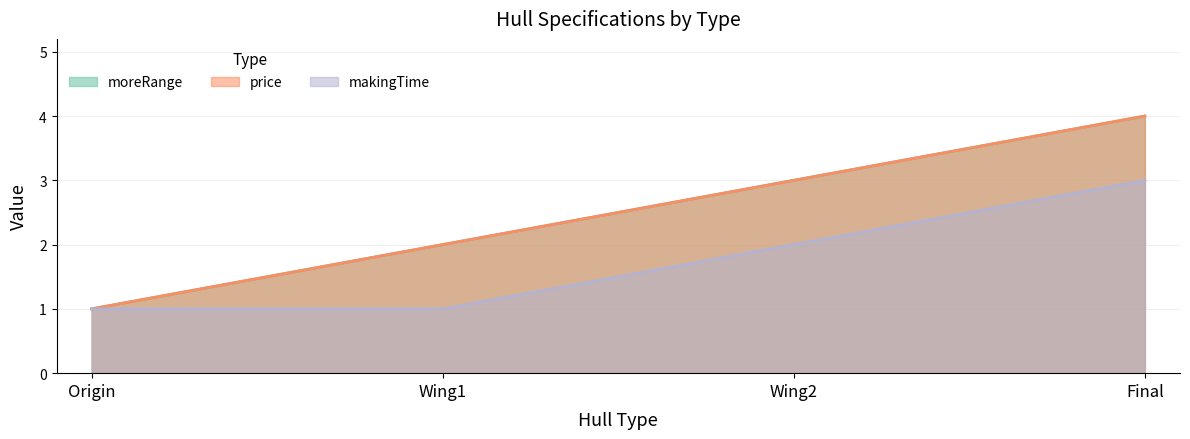

At which category is the sum across all series the highest?

Final